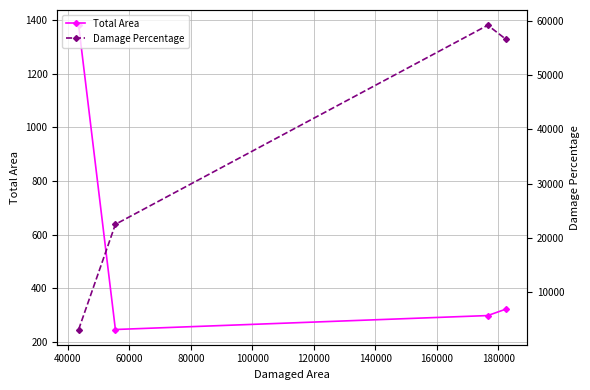

What is the value of the Damage Percentage point at the 4th from the left?

56559.7